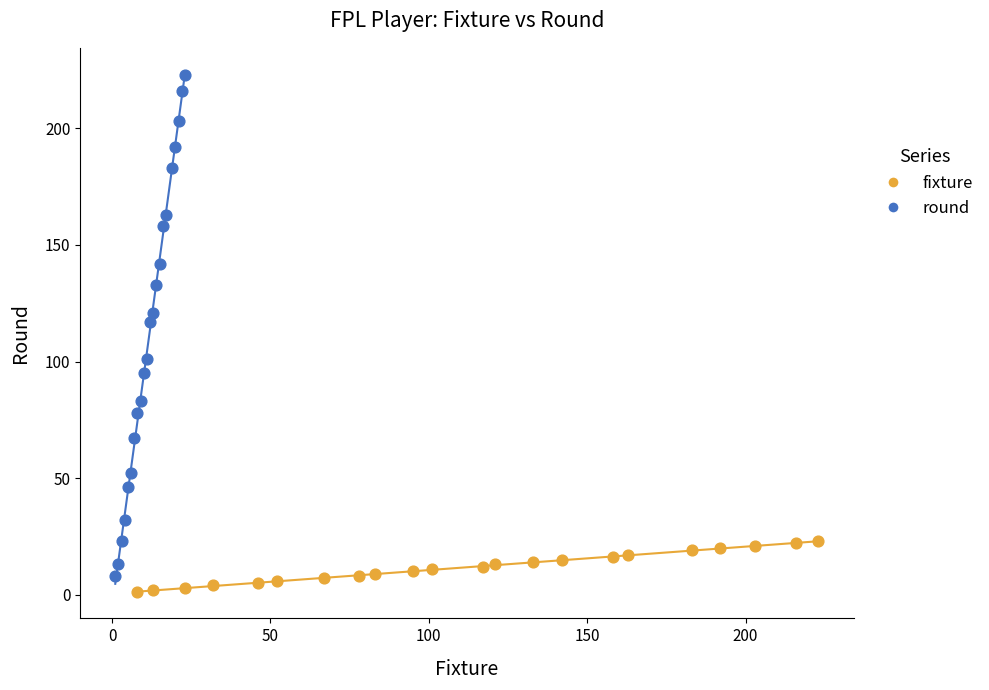

What are all the series names shown in the legend?

fixture, round